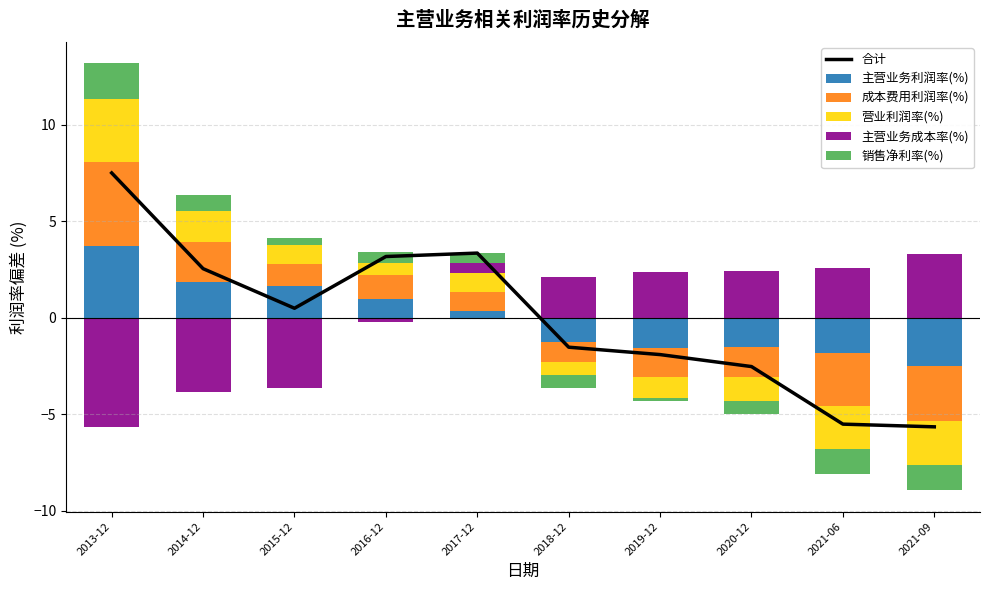

What is the difference between the 合计 values at 2018-12 and 2015-12?

2.0